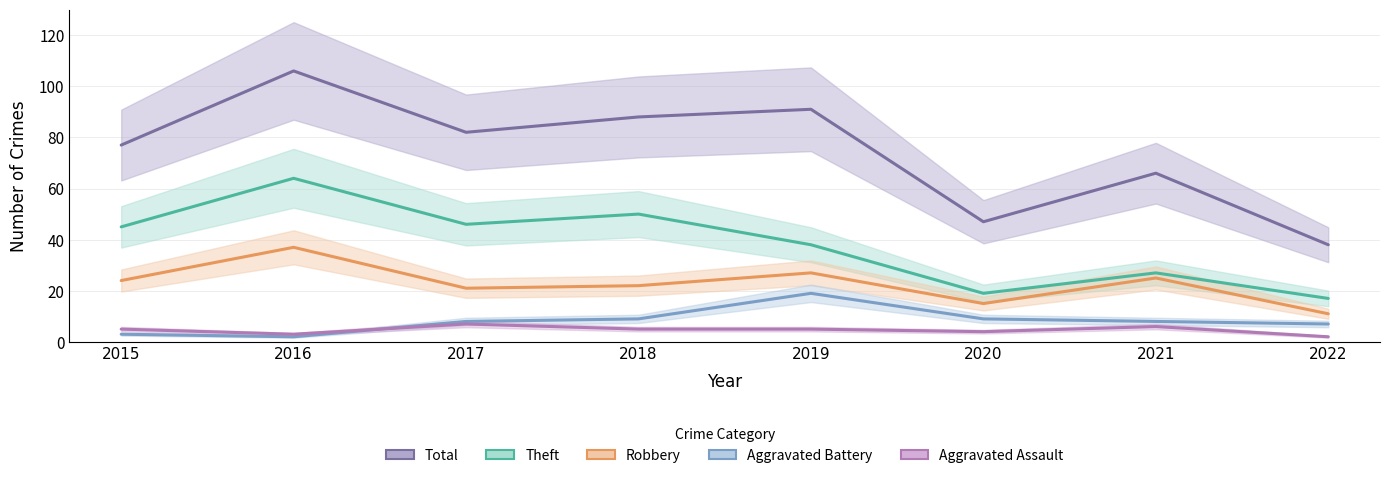

How many lines are shown in the chart?

5